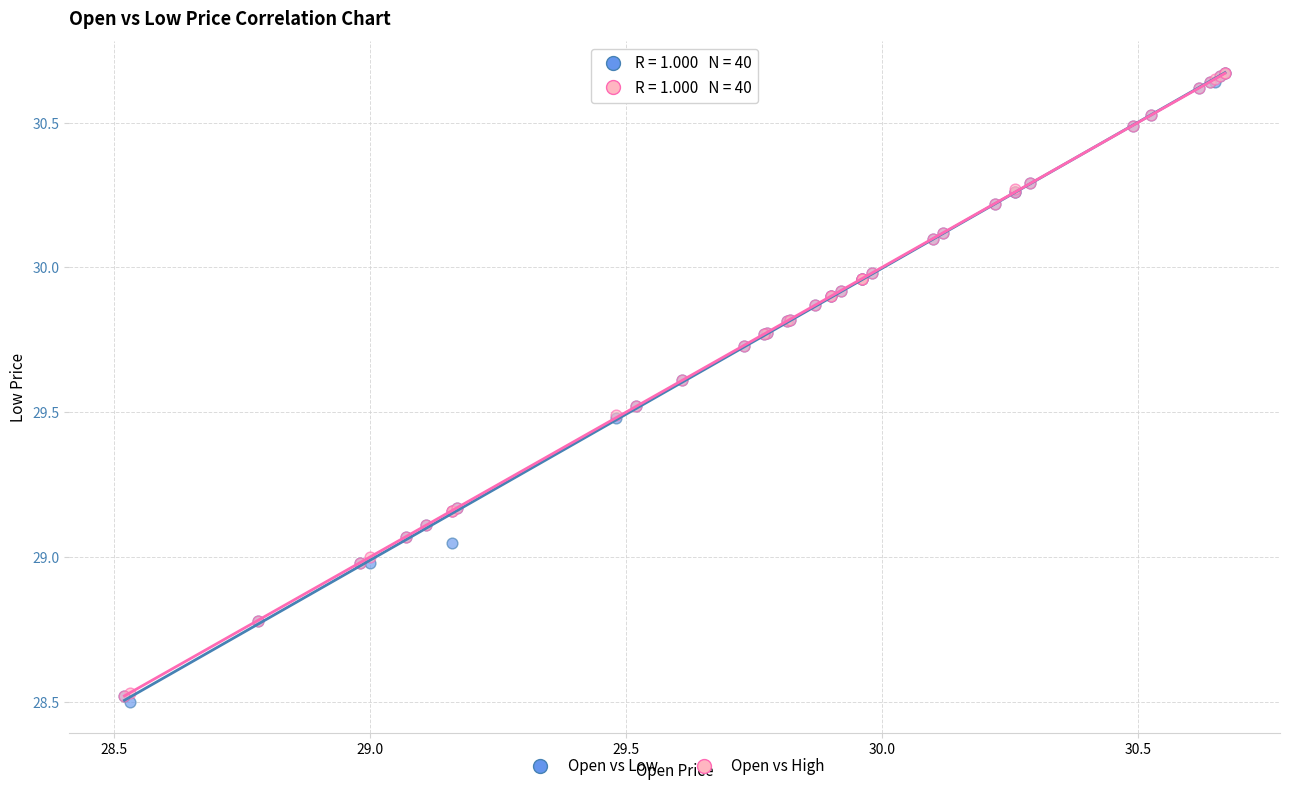

Which series has the widest spread of Y values?

Open vs Low